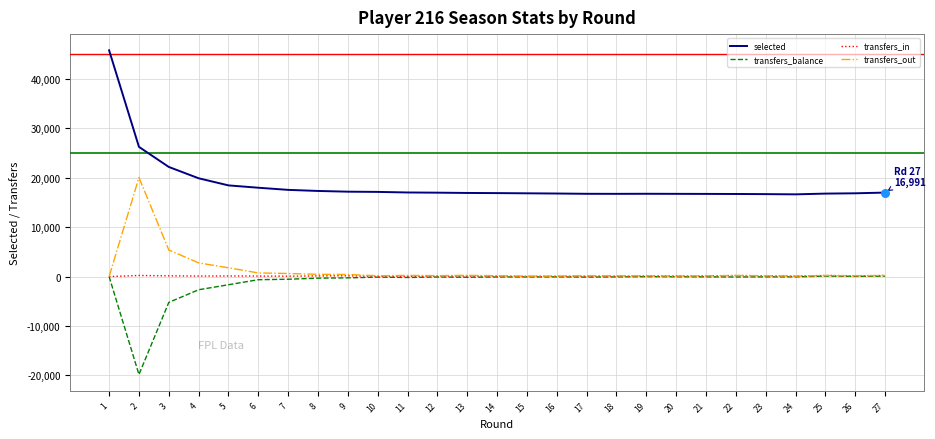

Is the value of transfers_in at 19 greater than the value of selected at 12?

No